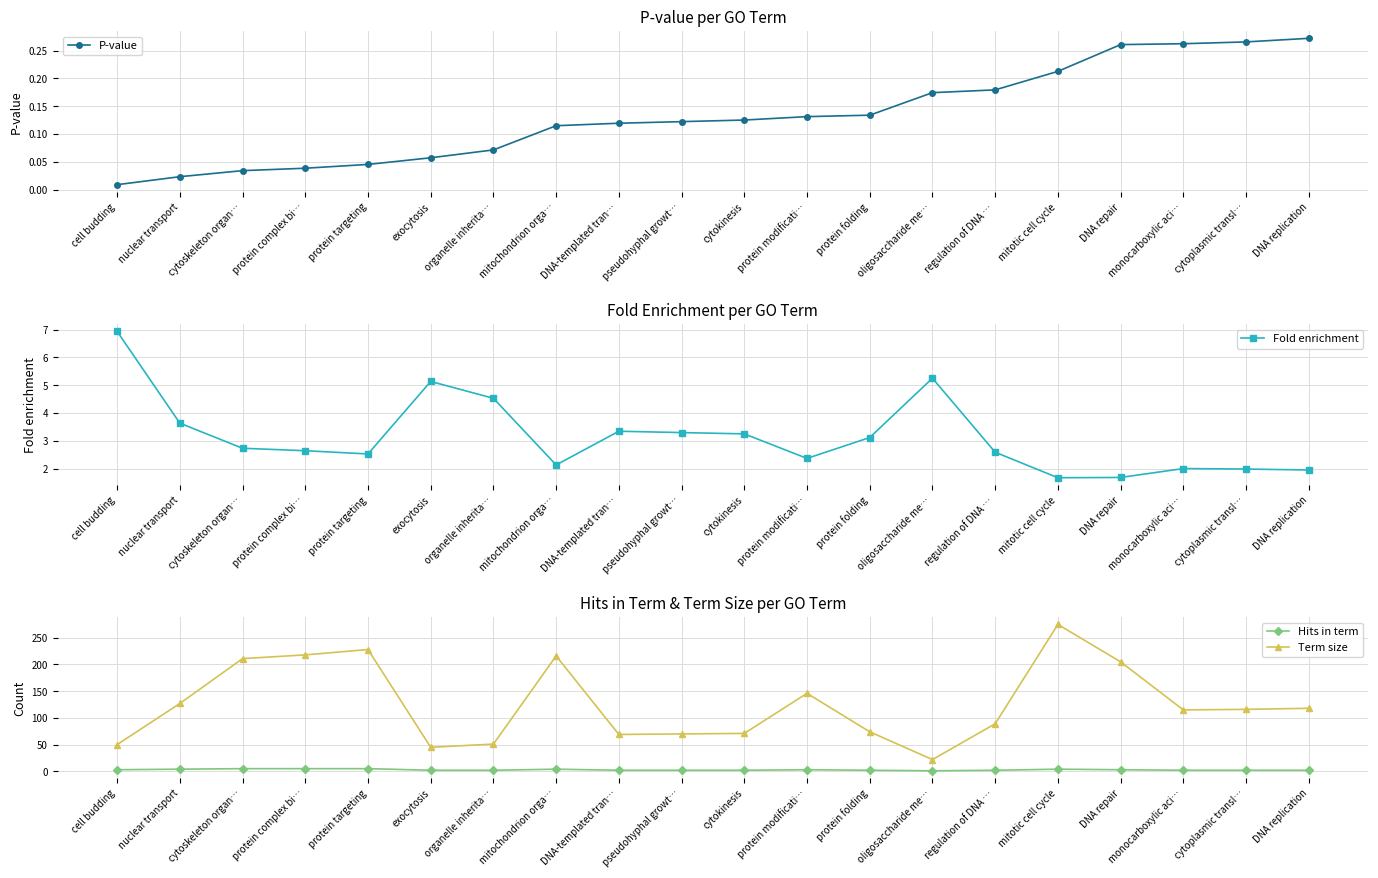

Is it true that Hits in term equals 5.0 at protein complex bi…?

True